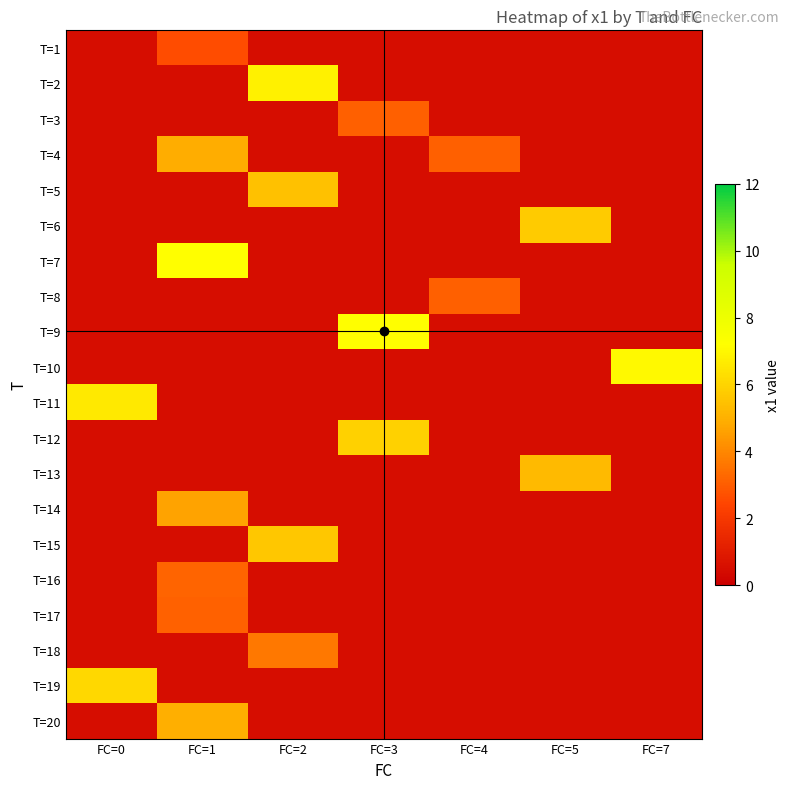

What is the minimum value shown in the chart?

0.5